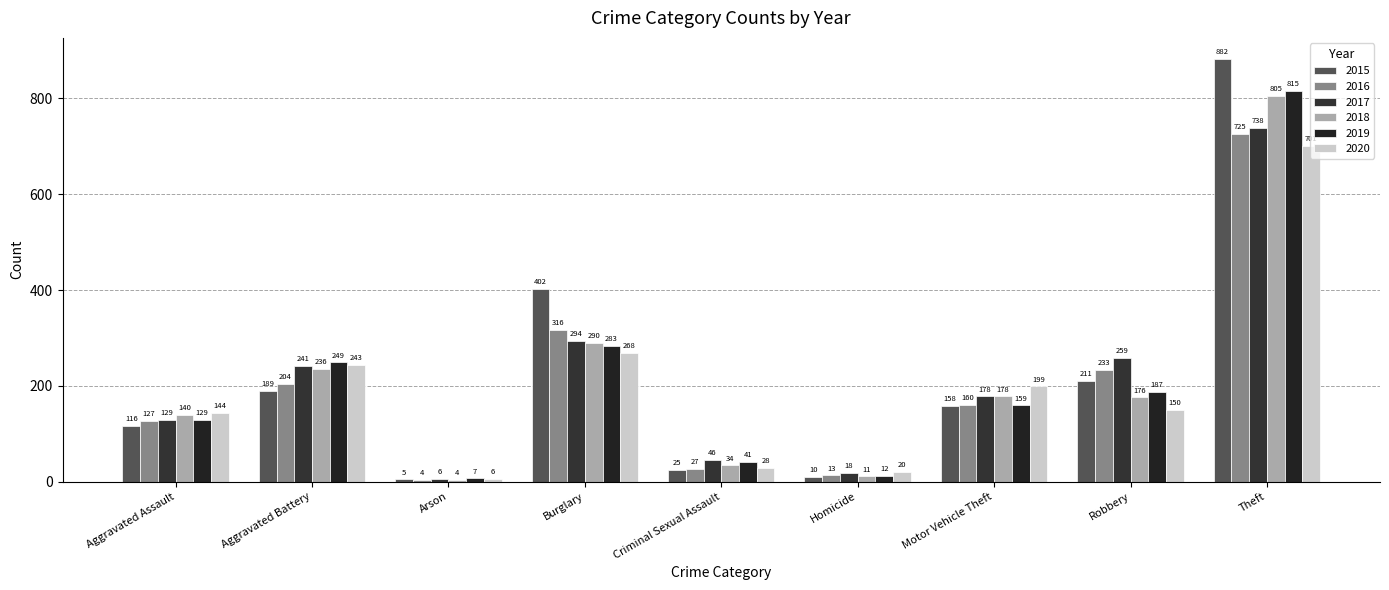

Which has a higher value, Theft or Aggravated Assault?

Theft